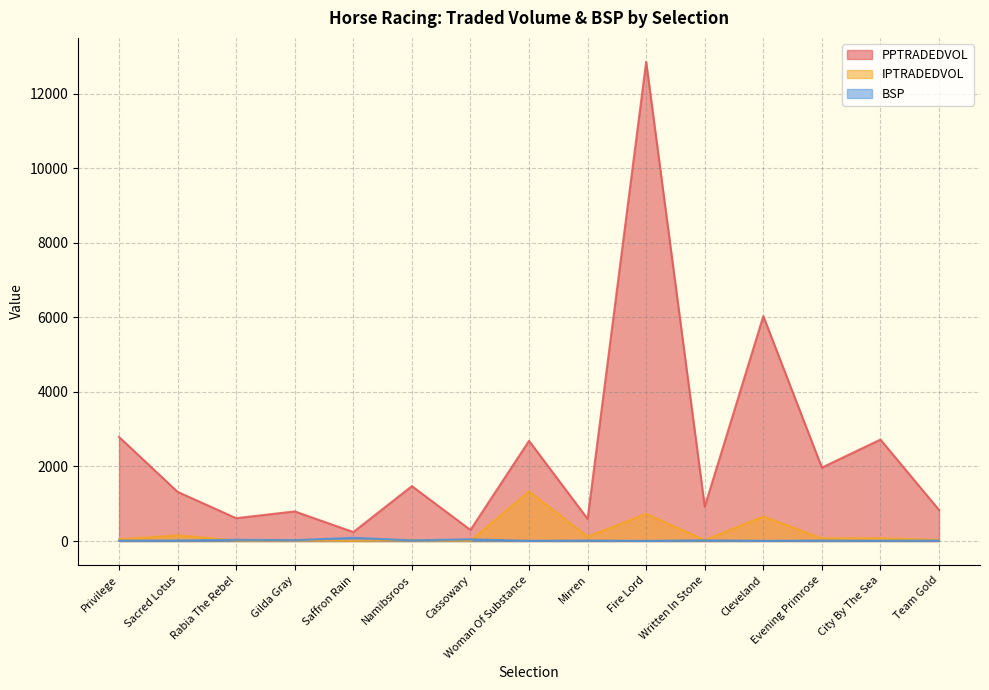

True or false: IPTRADEDVOL has more than 2 points higher than both neighbors.

True